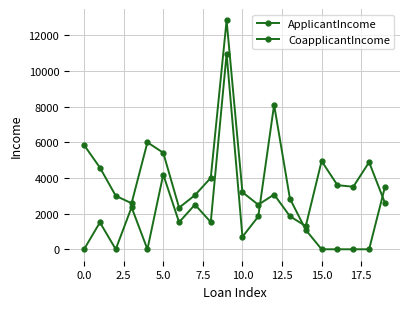

How many lines are shown in the chart?

2